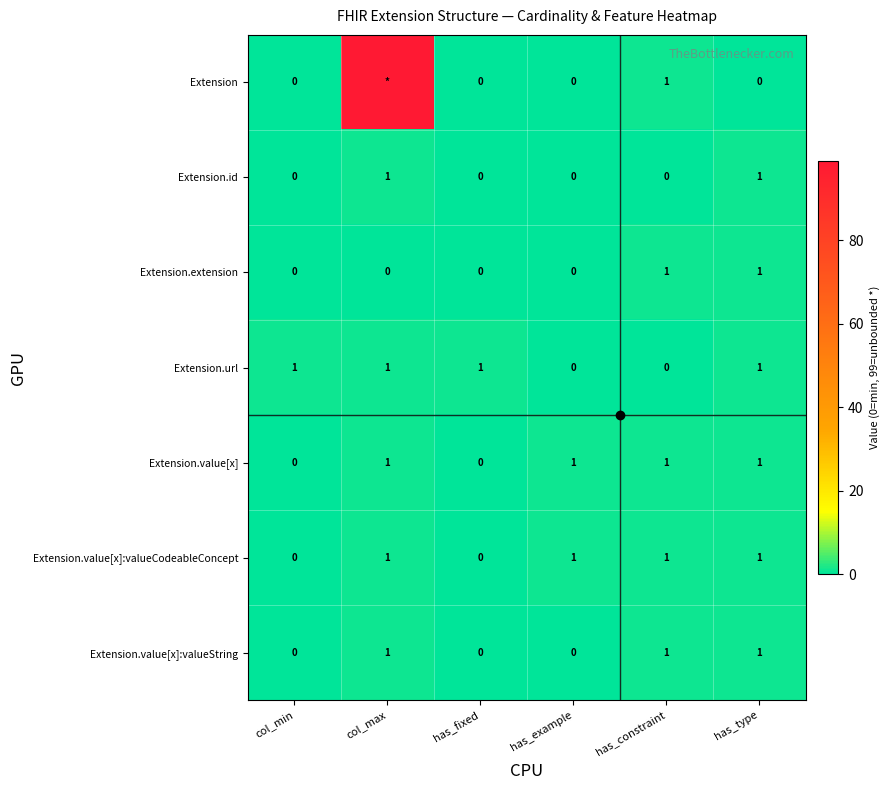

Which category has the lowest value across all series?

col_min